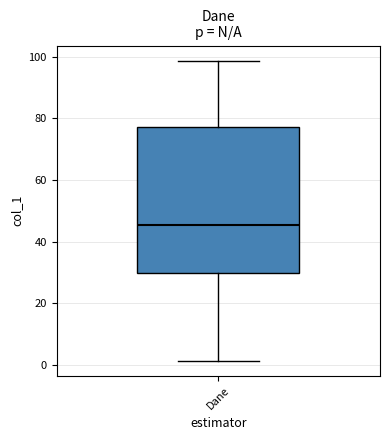

Where is the upper edge of the box for Dane on the y-axis? The values are not printed on the chart, so give them approximately, as read against the axis.

78